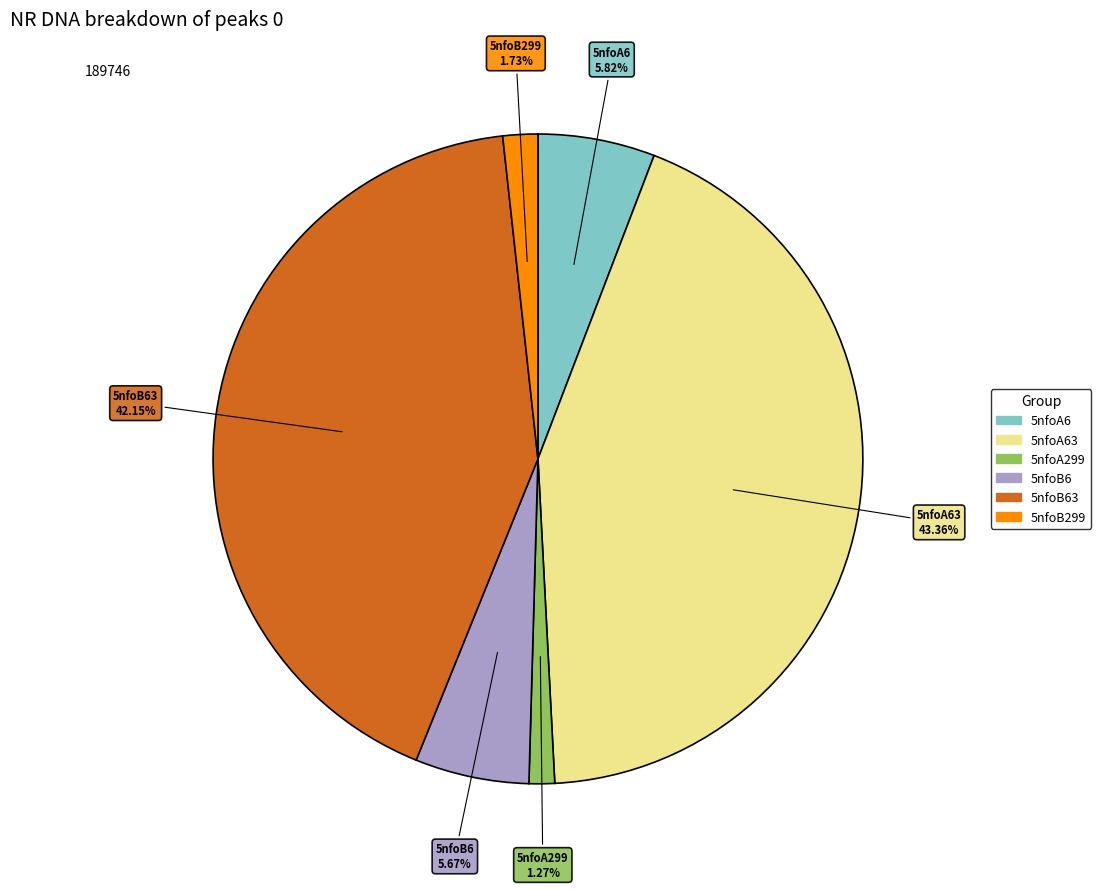

Is there any slice that represents more than half of the pie?

No